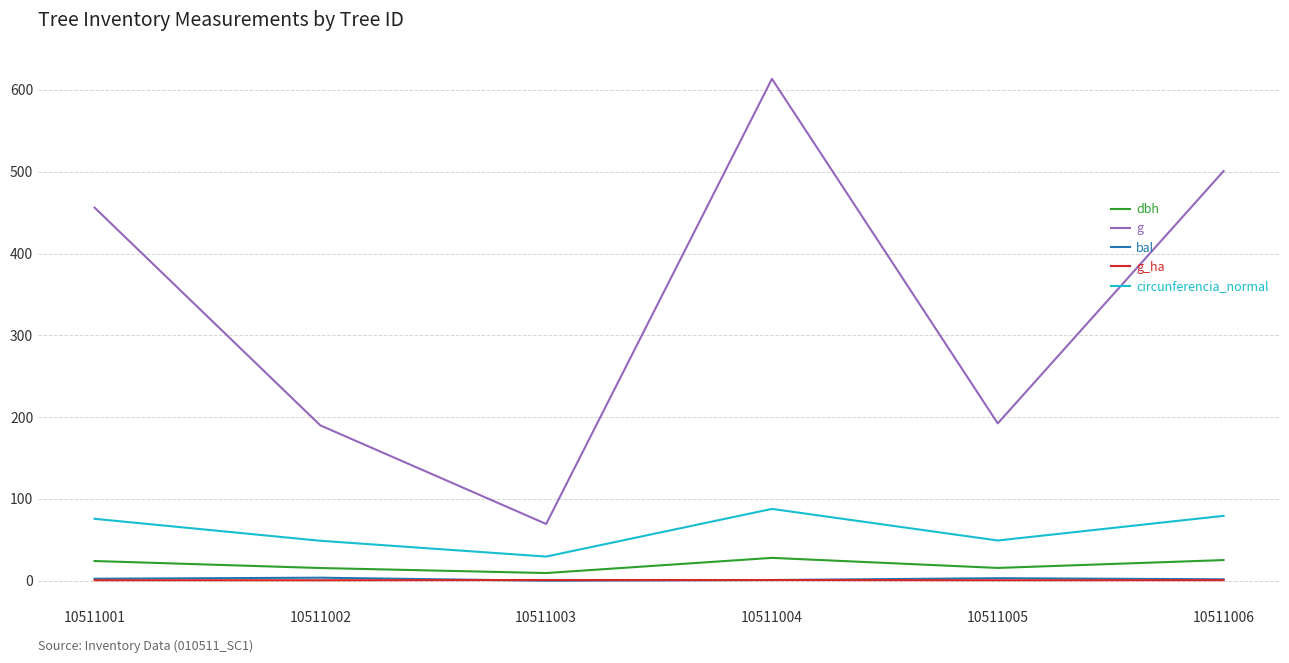

True or false: dbh and g cross at least once.

False